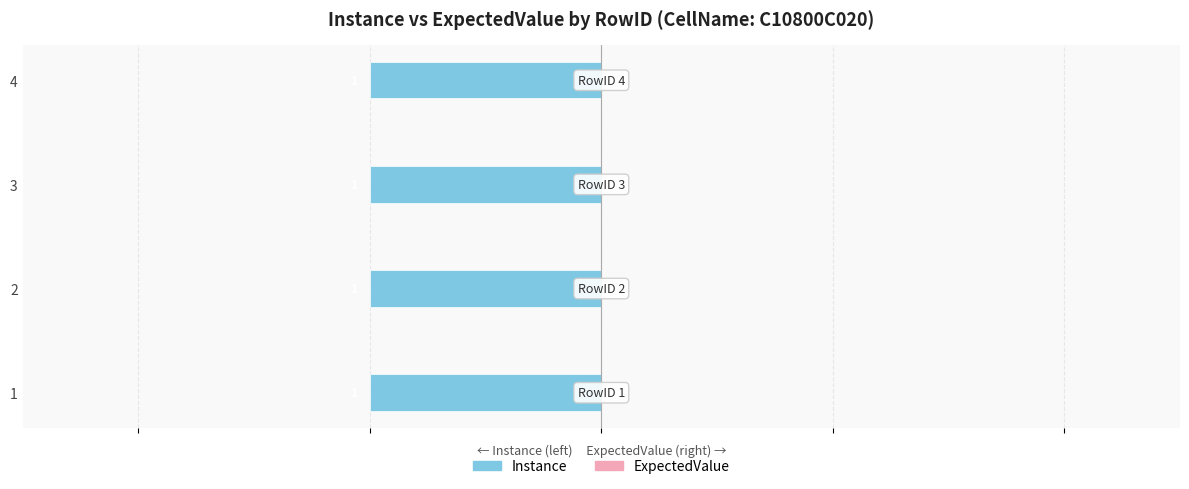

Which series has the widest spread of values?

Instance